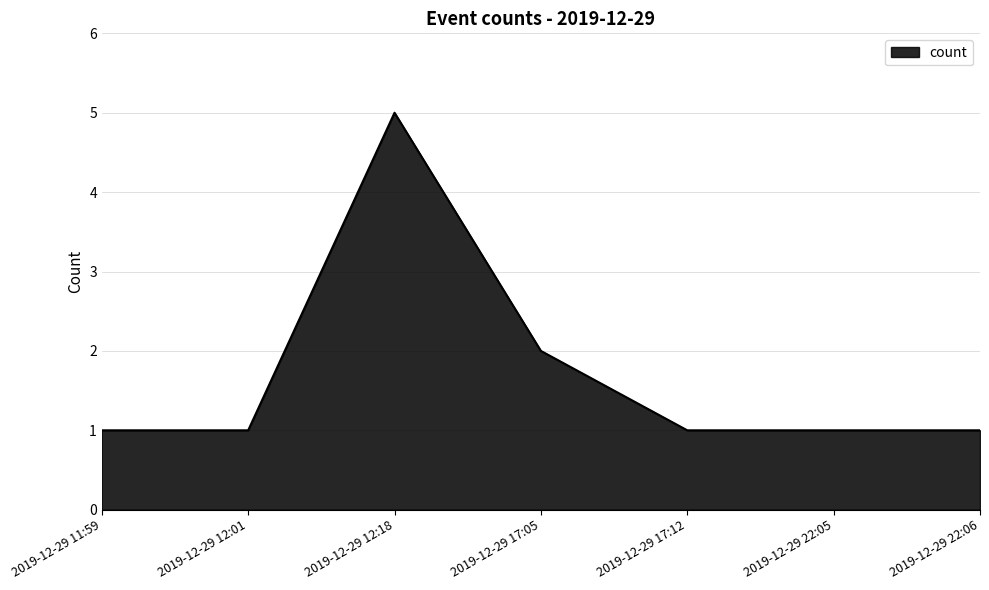

Where is the first local maximum?

2019-12-29 12:18